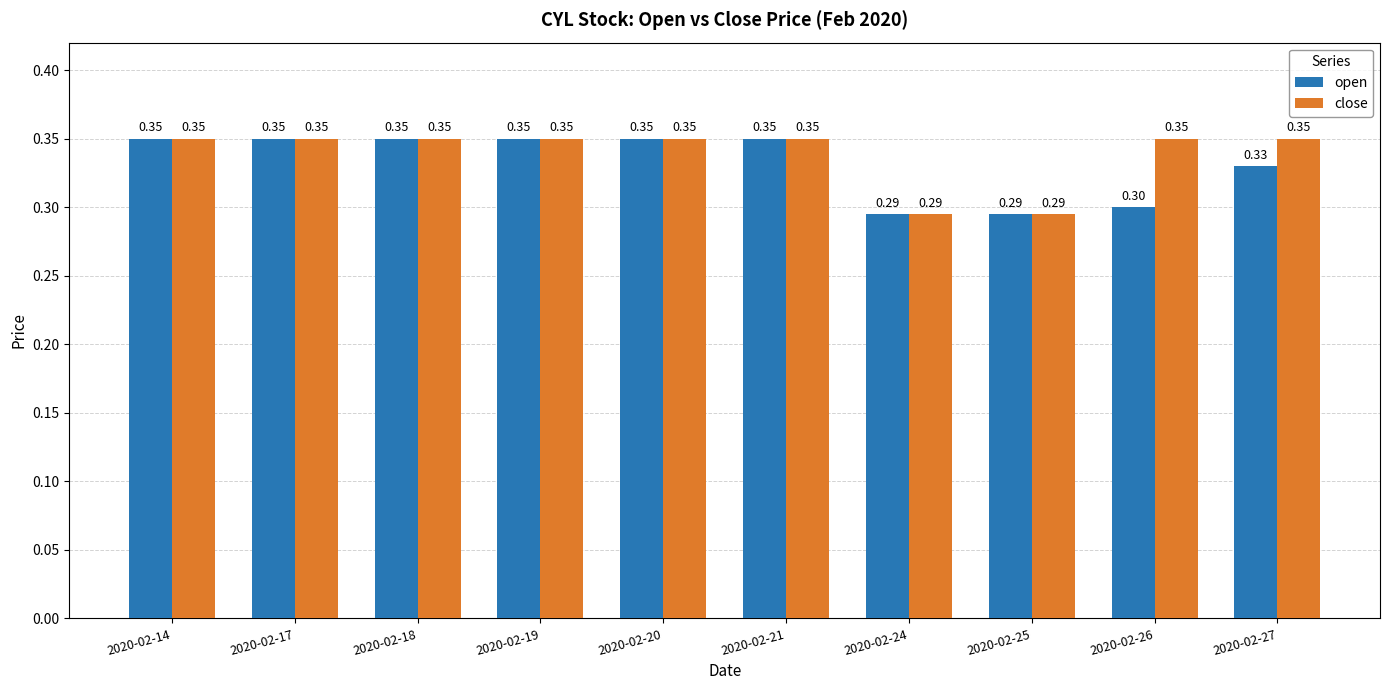

Is the value of open at 2020-02-27 greater than the value of close at 2020-02-18?

No